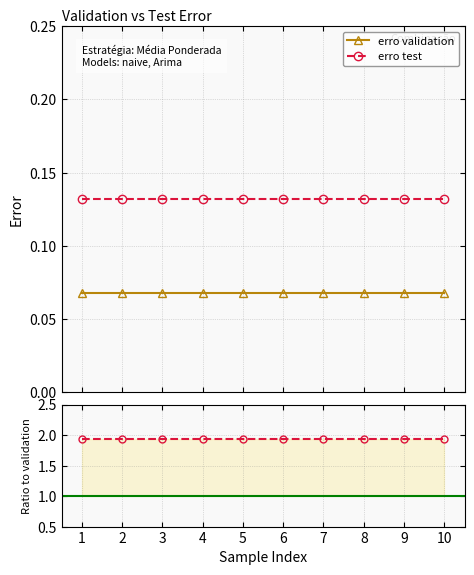

Which series has the largest range (max minus min)?

erro validation